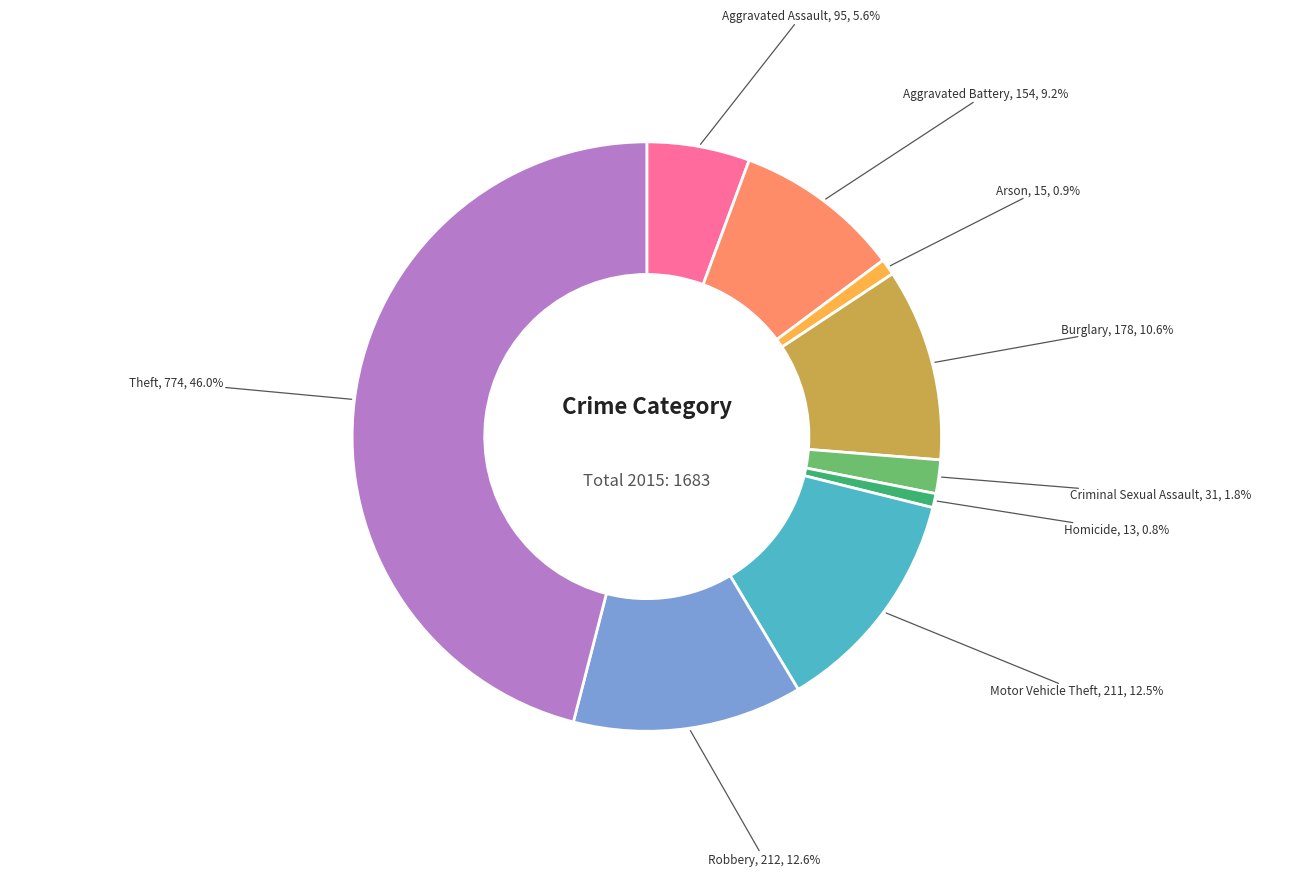

True or false: Arson accounts for 1% of the total.

True